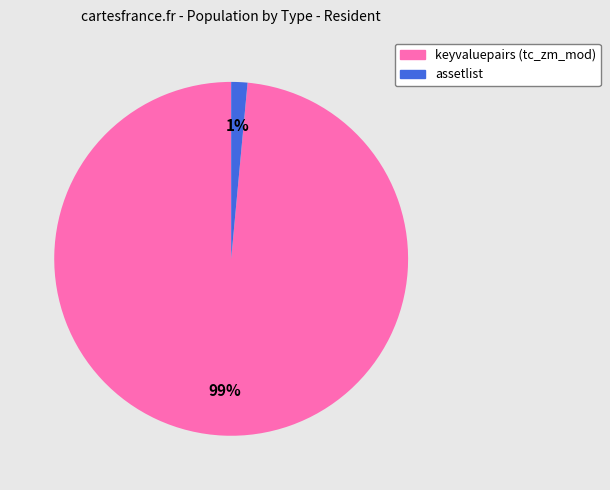

To the nearest percent, what is the combined percentage of assetlist and keyvaluepairs (tc_zm_mod)?

100%